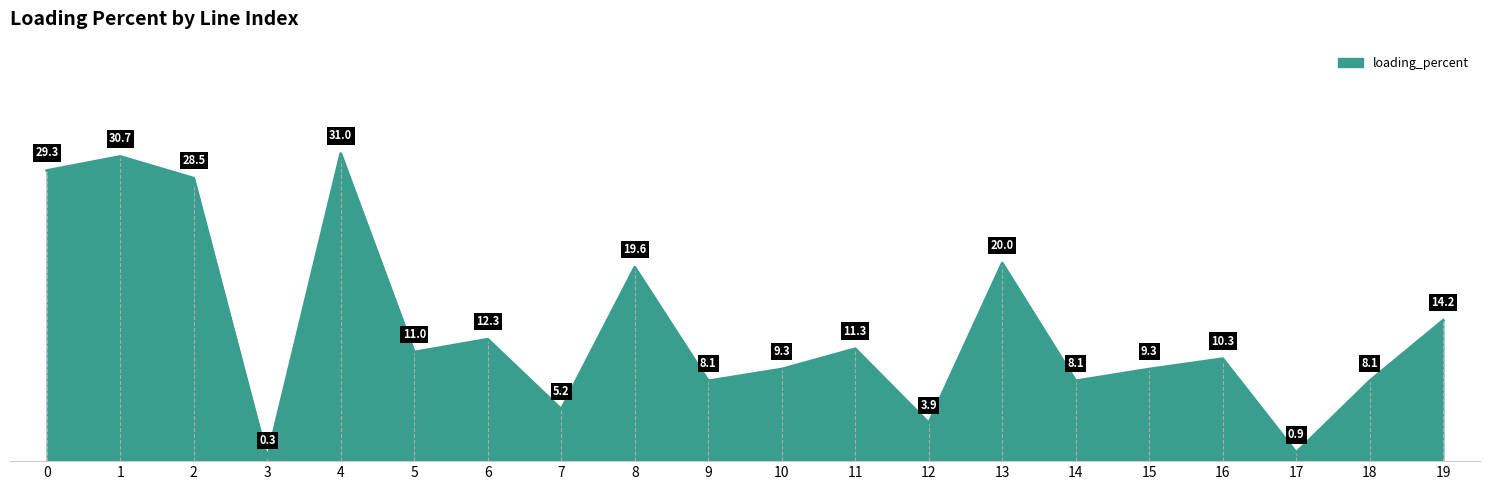

What is the difference between the second highest and minimum values?

30.4